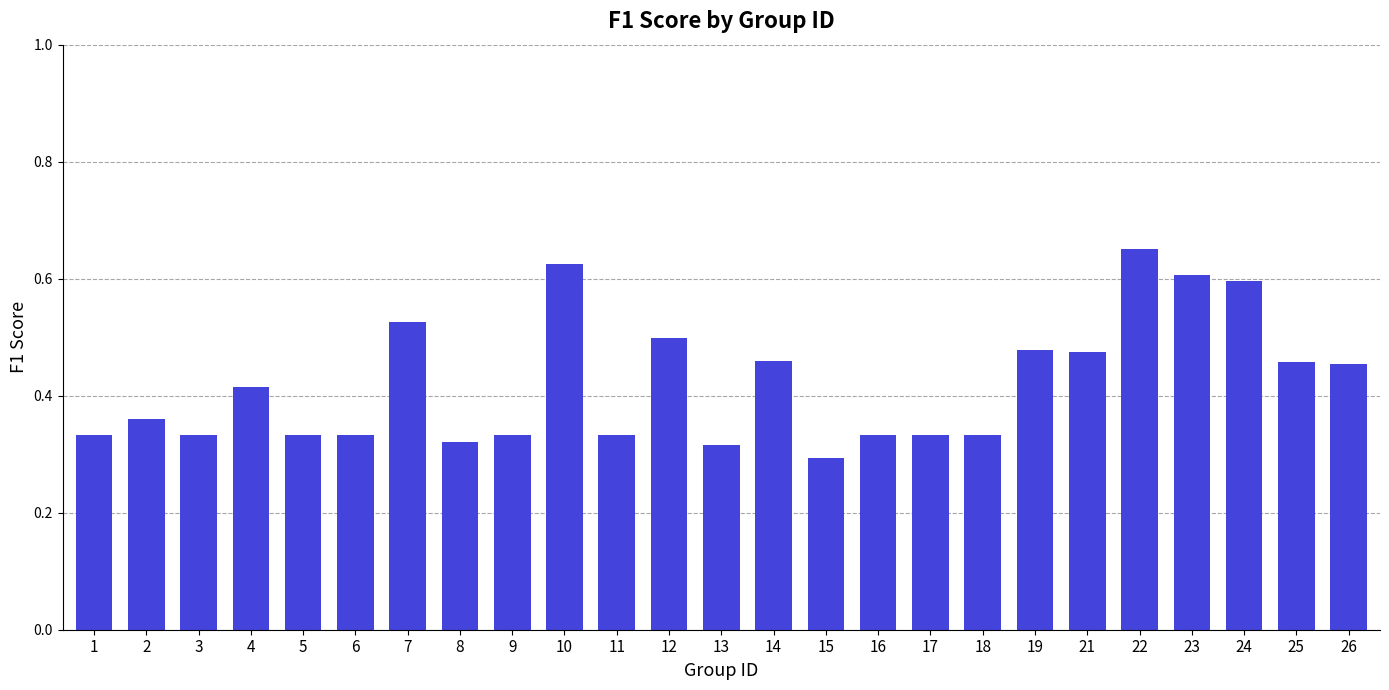

At which category does the chart reach its minimum across all series?

15